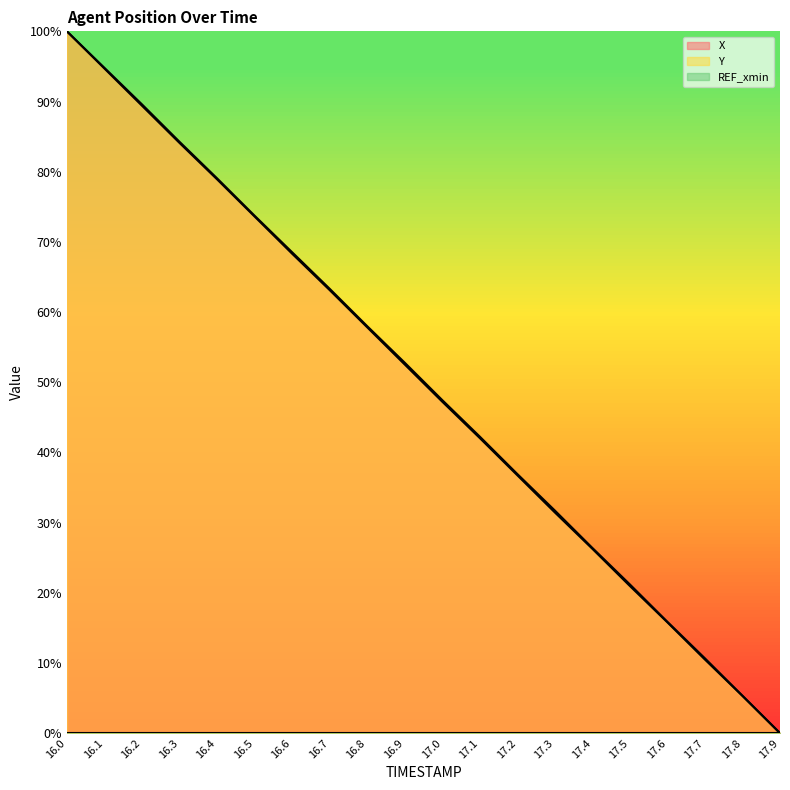

At which label does X first exceed 52?

16.0